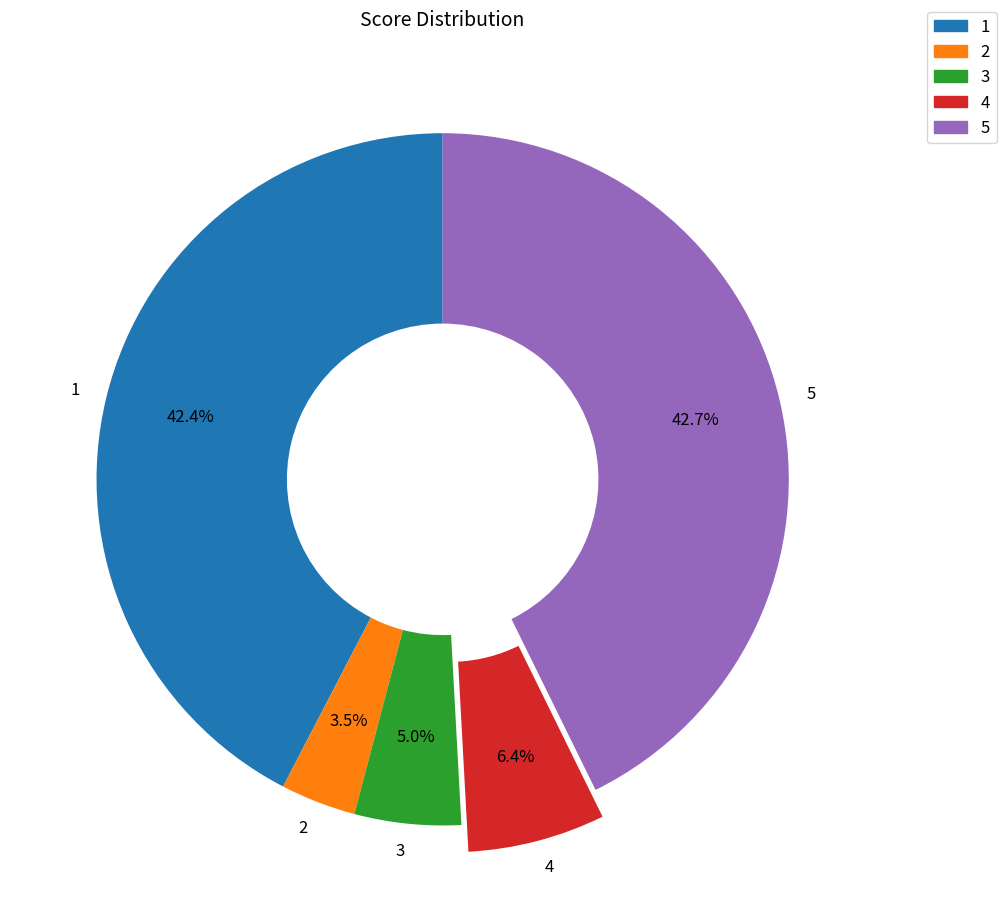

Which has a higher value, 5 or 3?

5